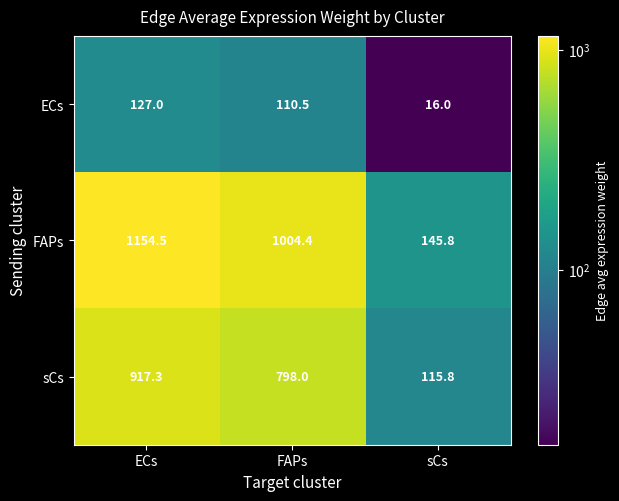

List the series in order of their peak value, highest first.

FAPs, sCs, ECs